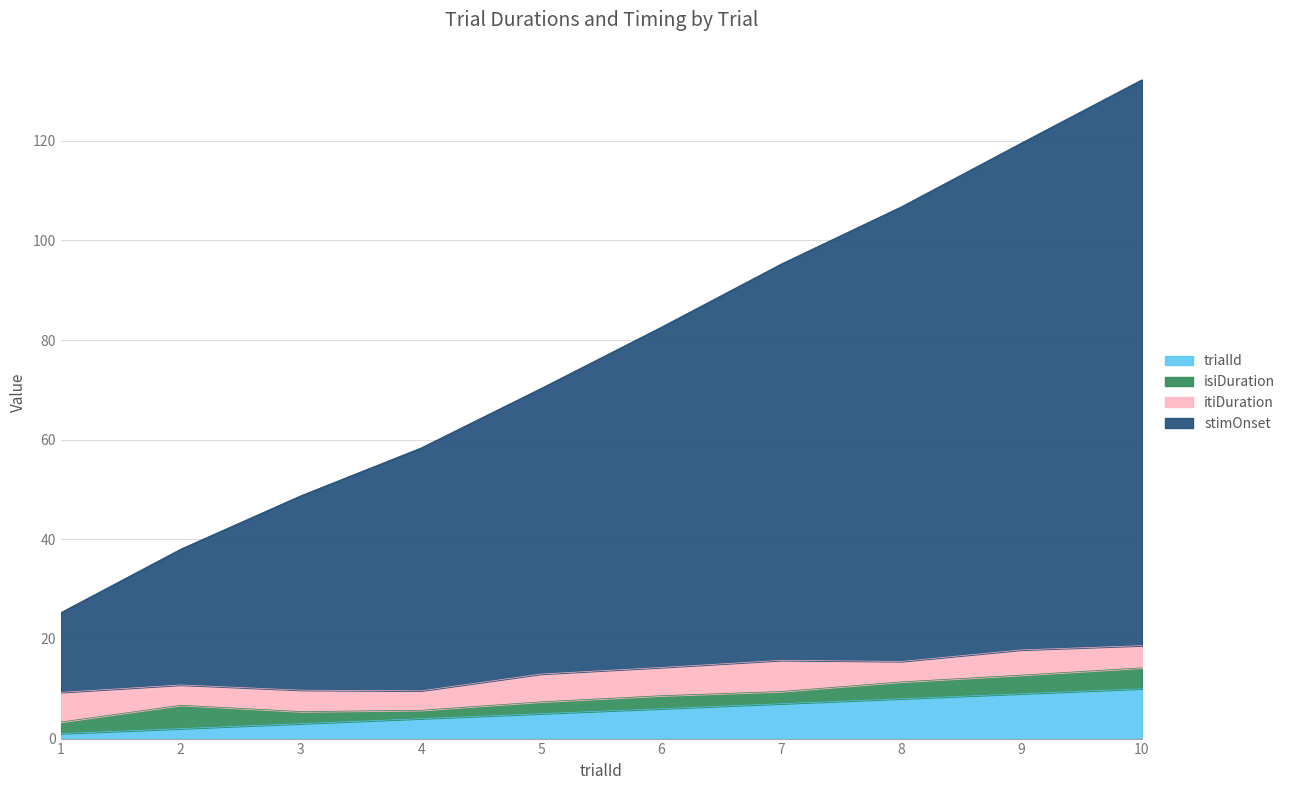

What is the total value across all series at 8?

106.8